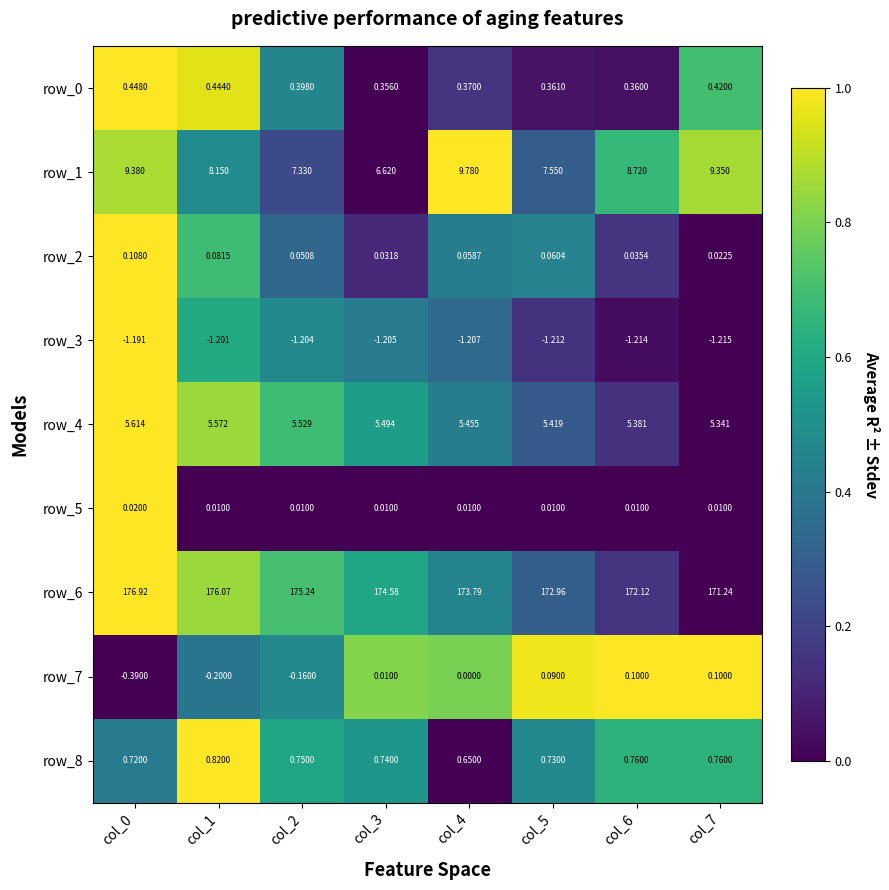

Which series has the largest total across all categories?

row_6